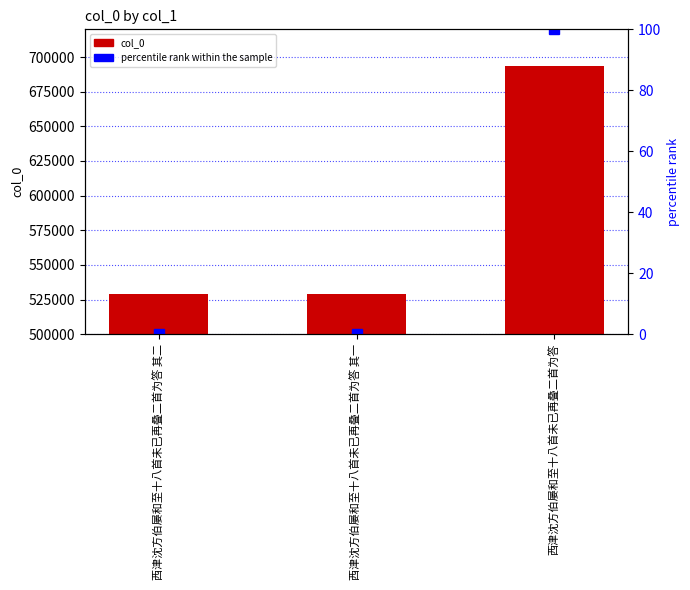

What is the label of the 3rd bar from the left?

西津沈方伯屡和至十八首未已再叠二首为答